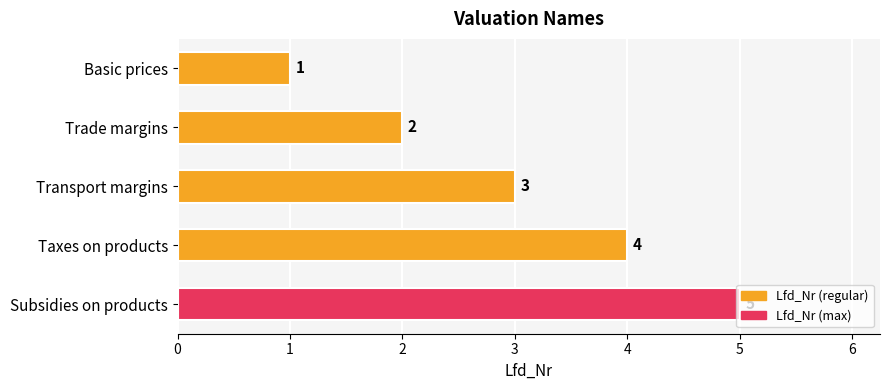

True or false: the data shows 2 at Trade margins.

True